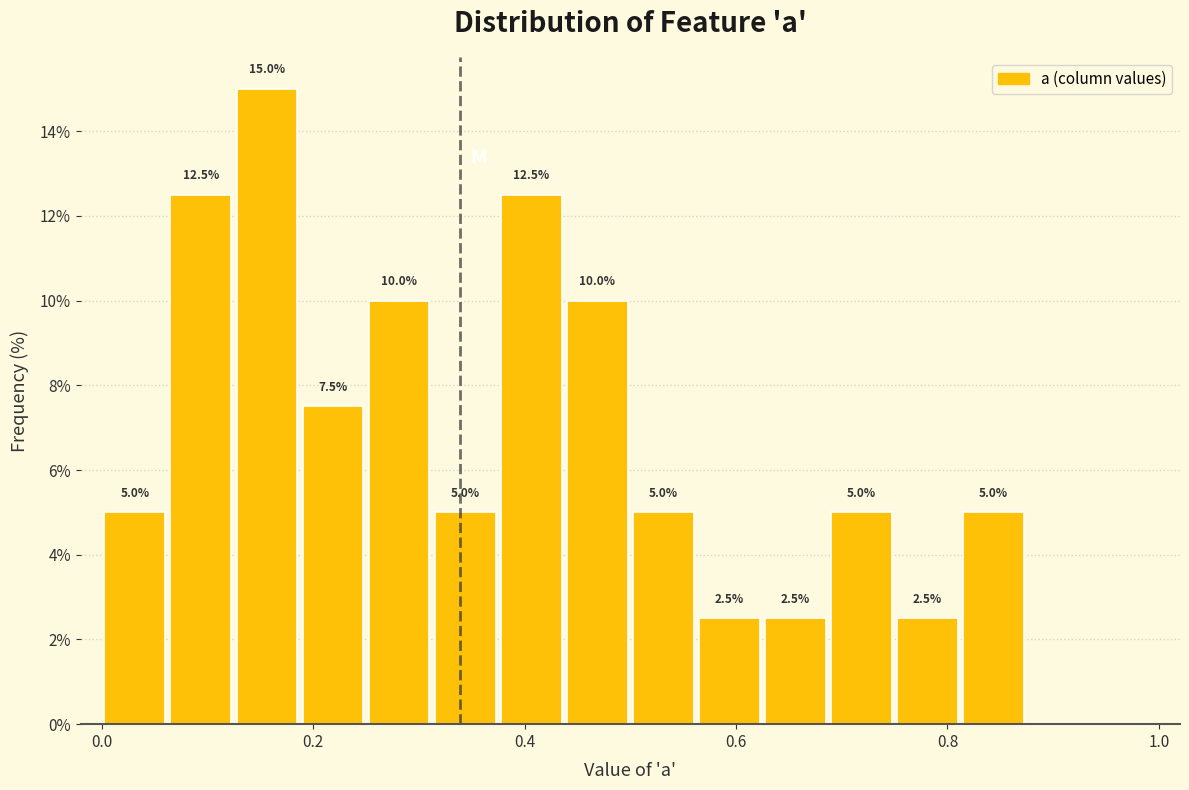

Read against the x-axis, roughly where is the centre of the tallest bar?

0.16